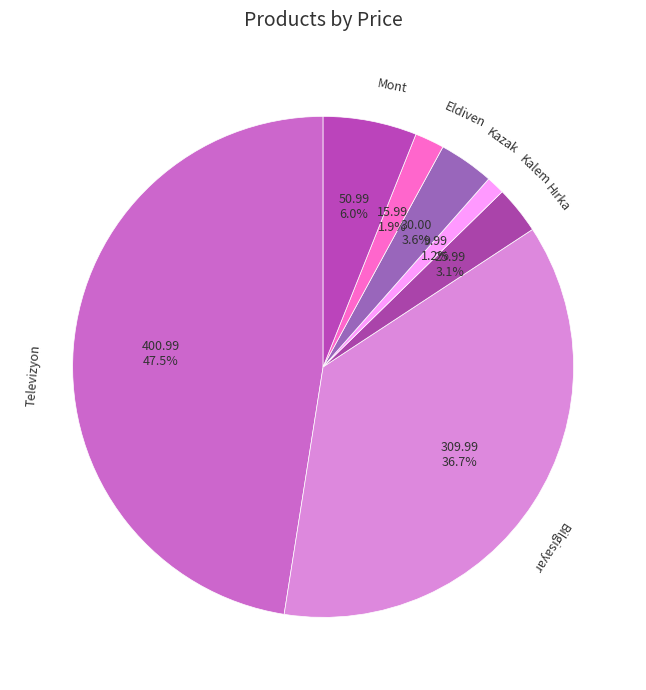

Rank the categories by value from highest to lowest.

Televizyon, Bilgisayar, Mont, Kazak, Hırka, Eldiven, Kalem